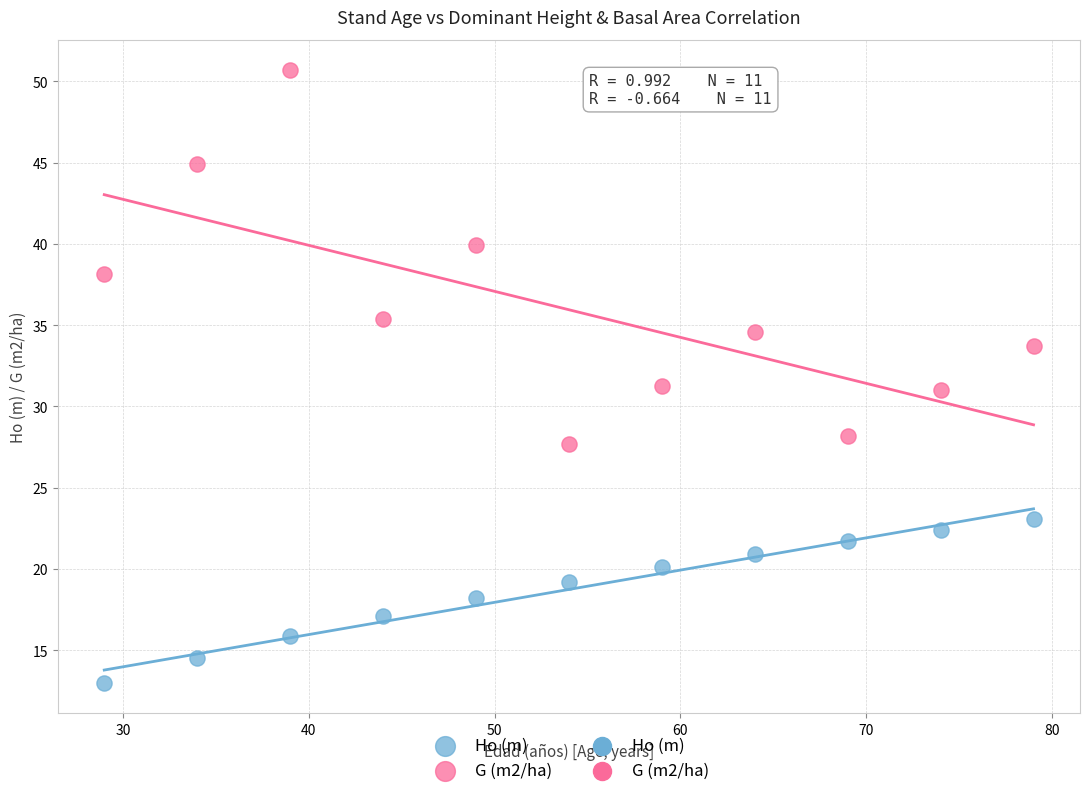

Across all data points, what is the range of X values (max minus min)?

50.0